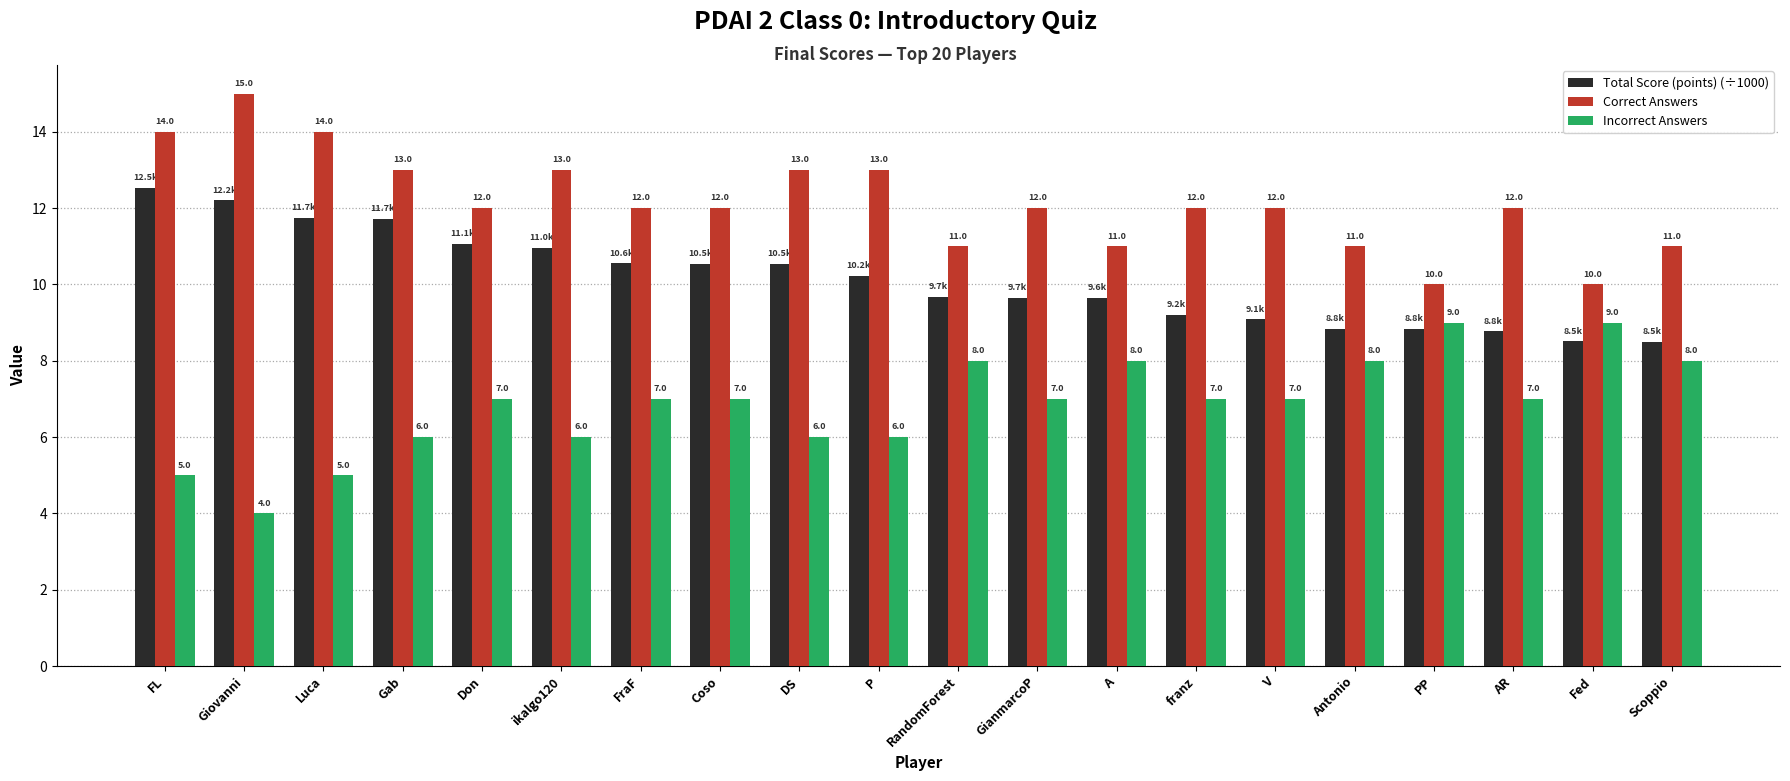

True or false: Total Score (points) (÷1000) has a value of 12.5 at PP.

False